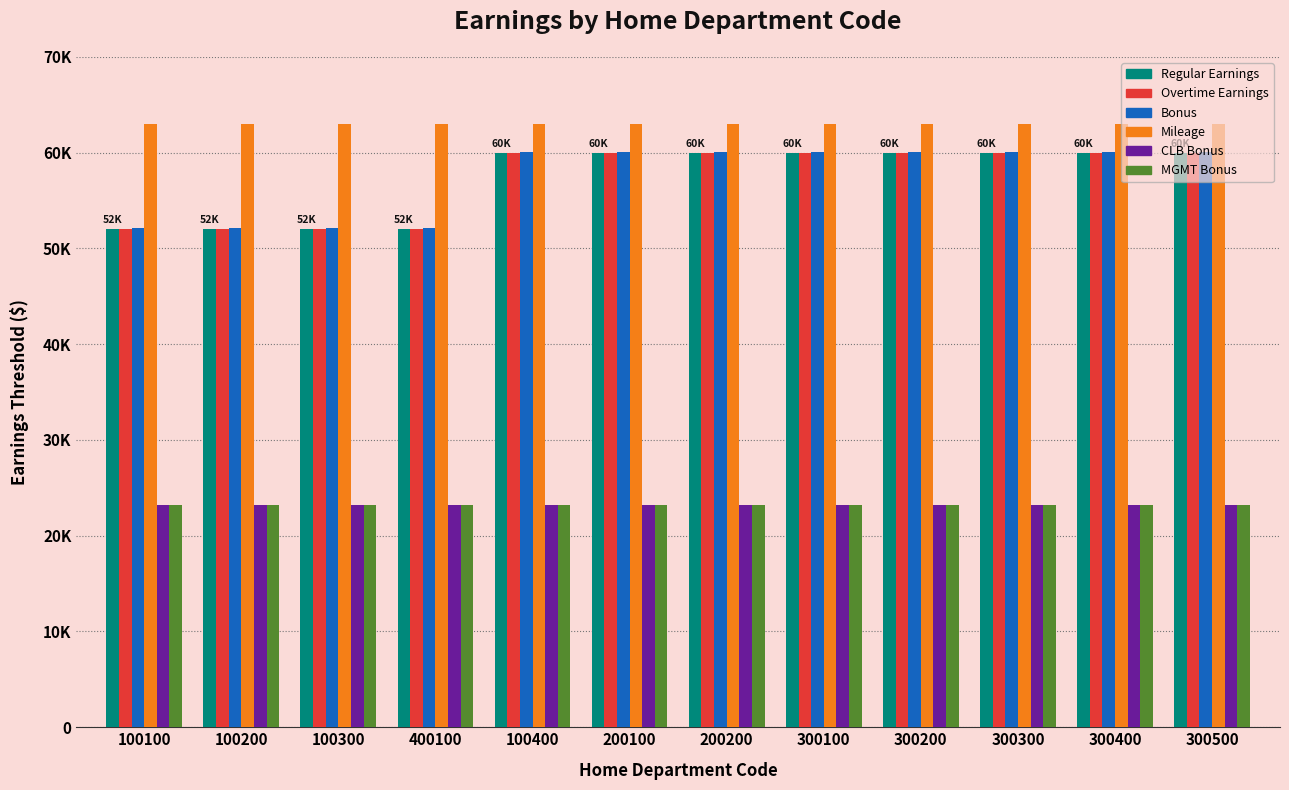

Between 100200 and 200100, which is larger?

200100